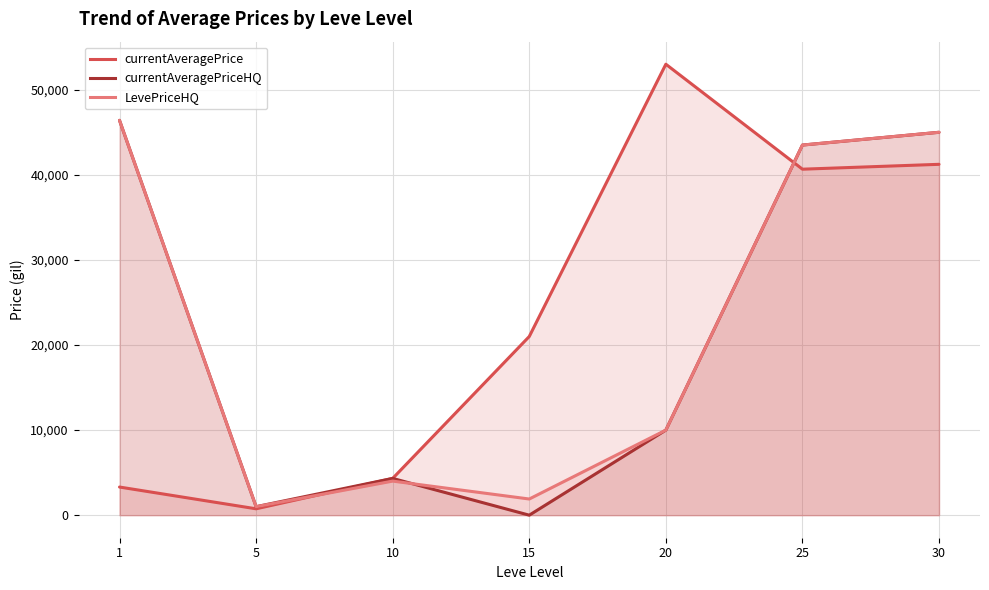

What is the sum of the currentAveragePrice values at 20 and 15?

74000.0